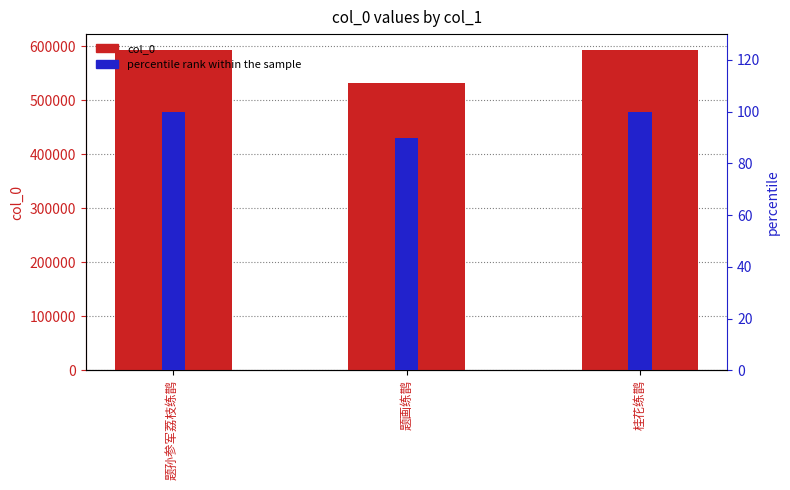

What is the label of the 1st bar from the right?

桂花练鹊